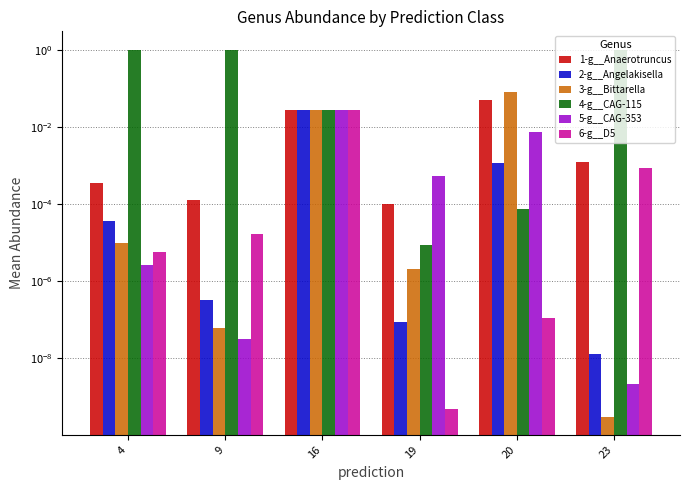

What is the difference between the highest and lowest values at 4?

1.0